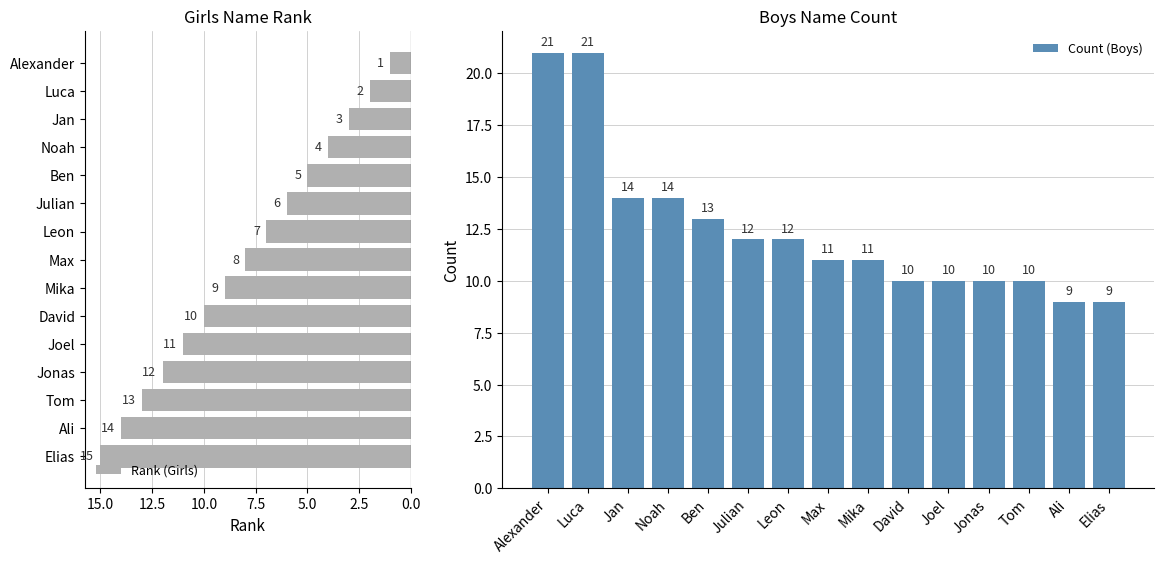

What value does the Rank (Girls) series have at Joel, to the nearest 5?

10